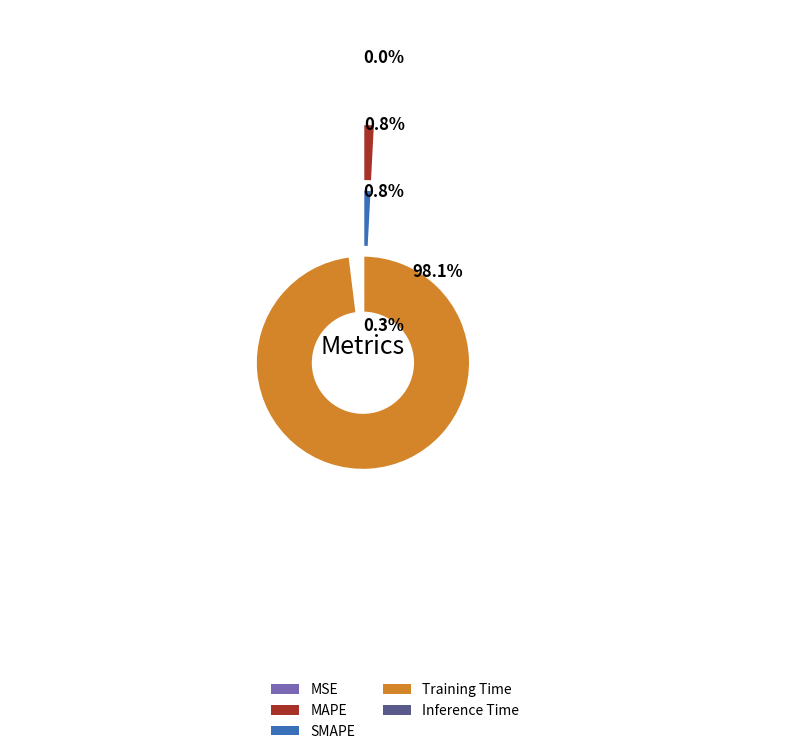

Rank the categories by value from highest to lowest.

Training Time, SMAPE, MAPE, Inference Time, MSE